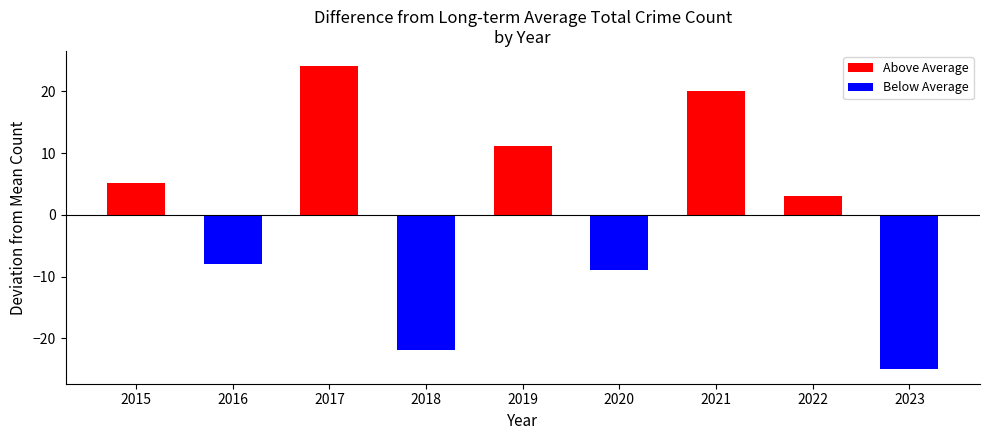

Are the bars horizontal?

No